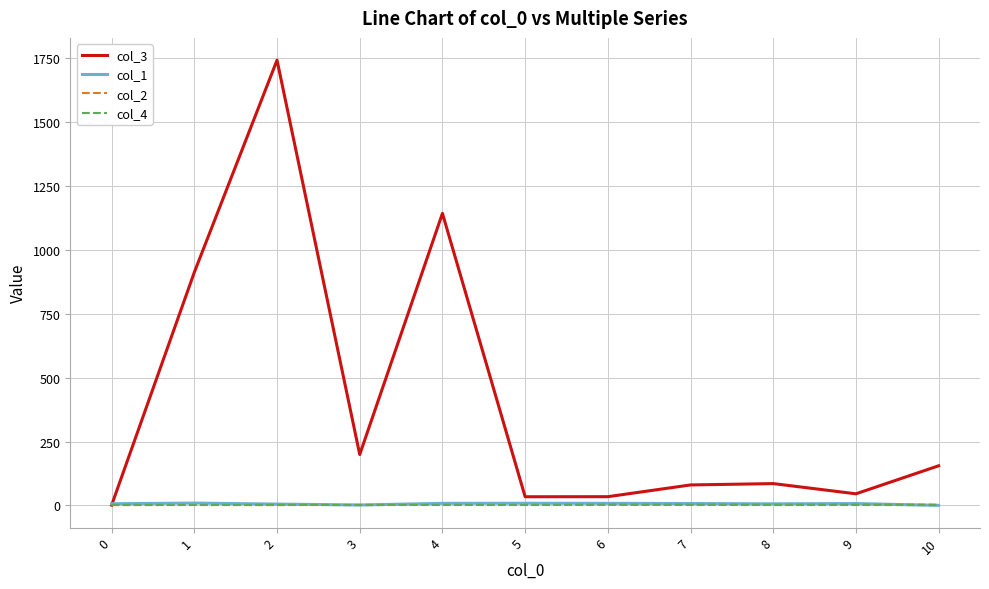

How many distinct data groups are displayed?

4